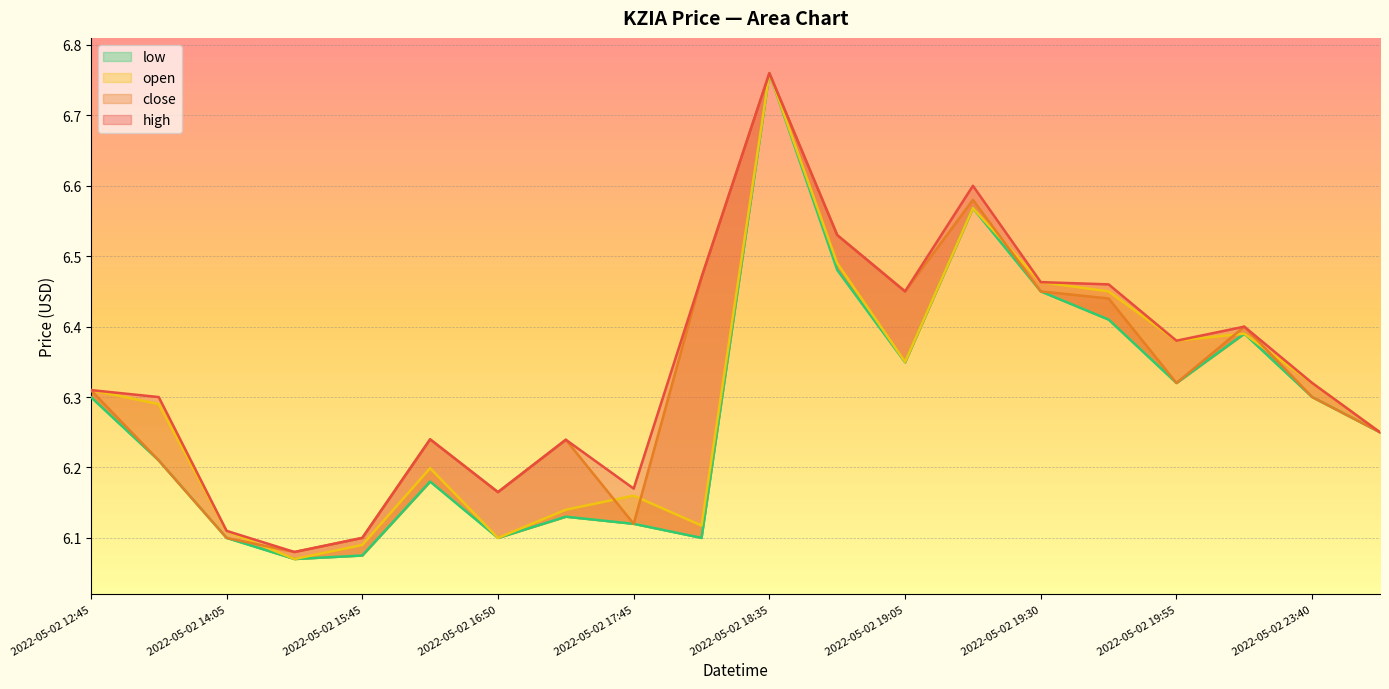

List the series in order of their overall mean, lowest first.

low, open, close, high